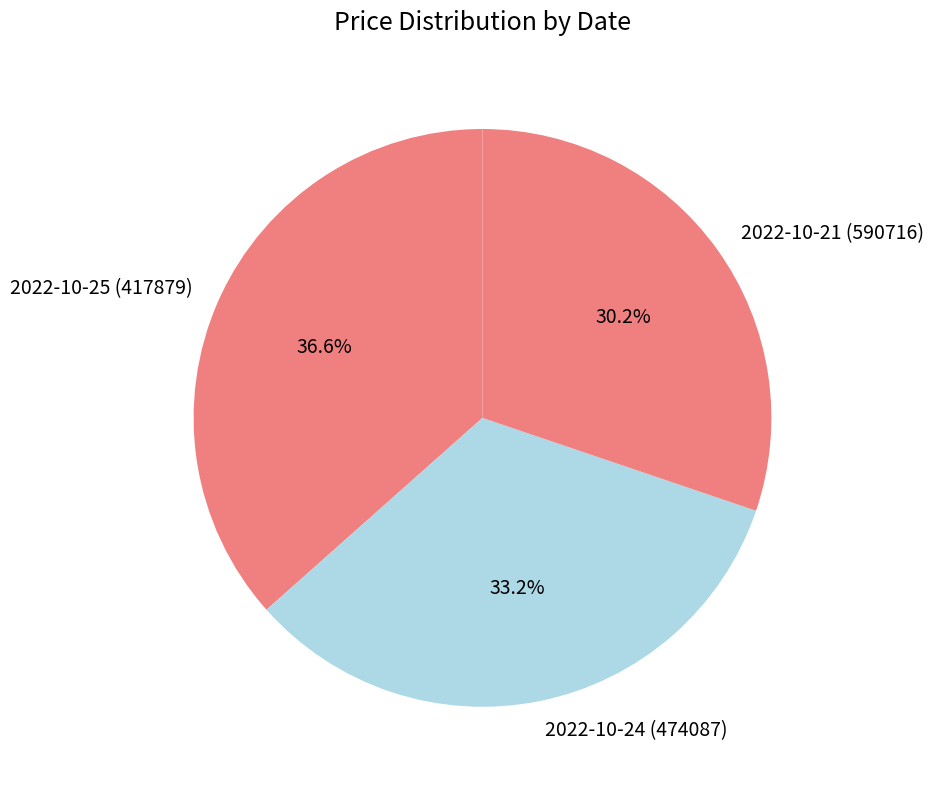

Does any single category account for the majority?

No